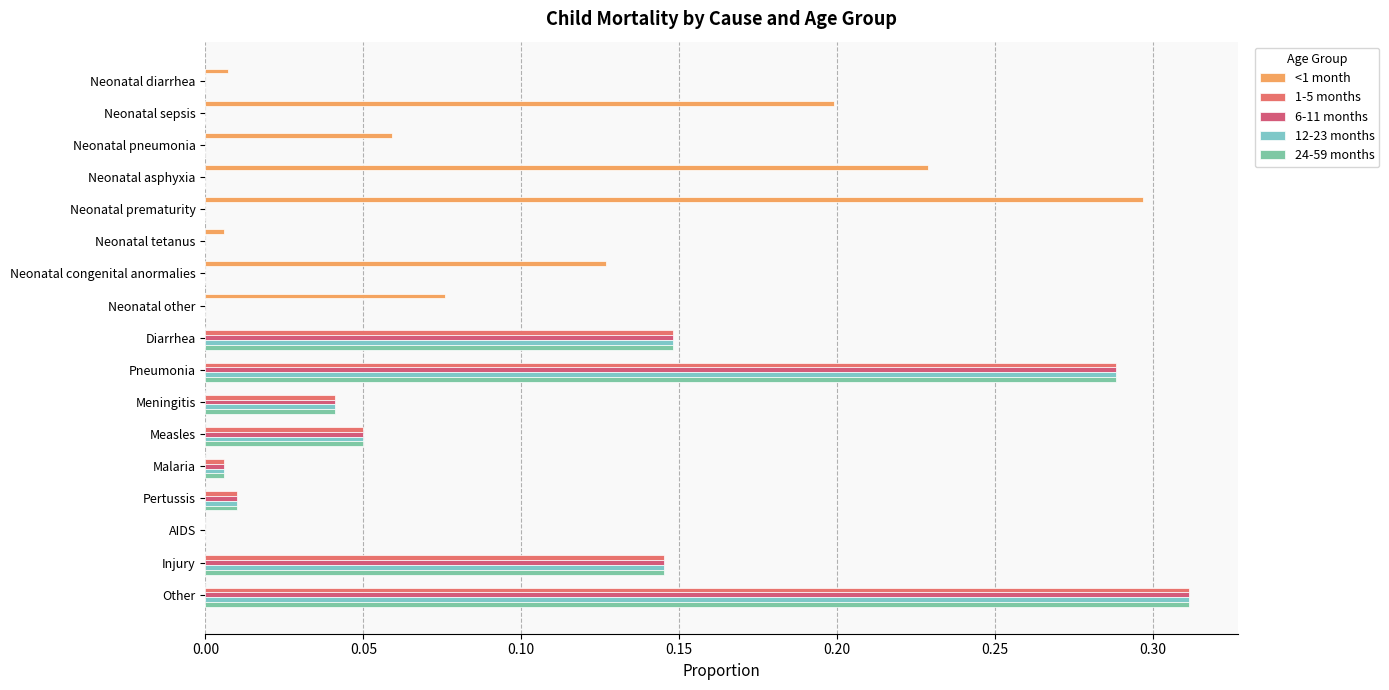

How many series are shown in this chart?

5